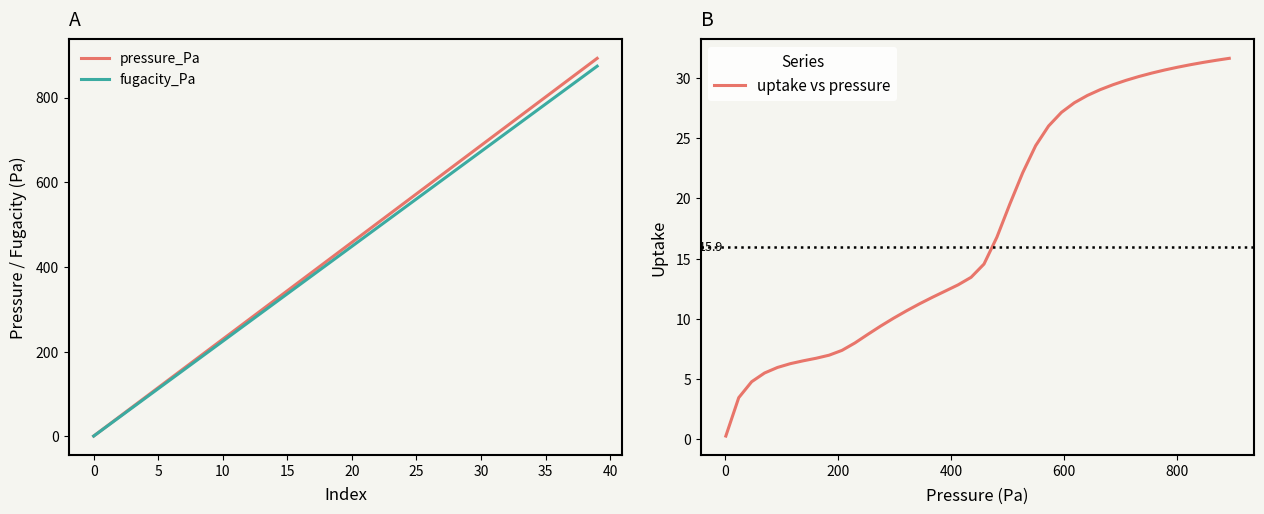

How many data points does each series have?

40